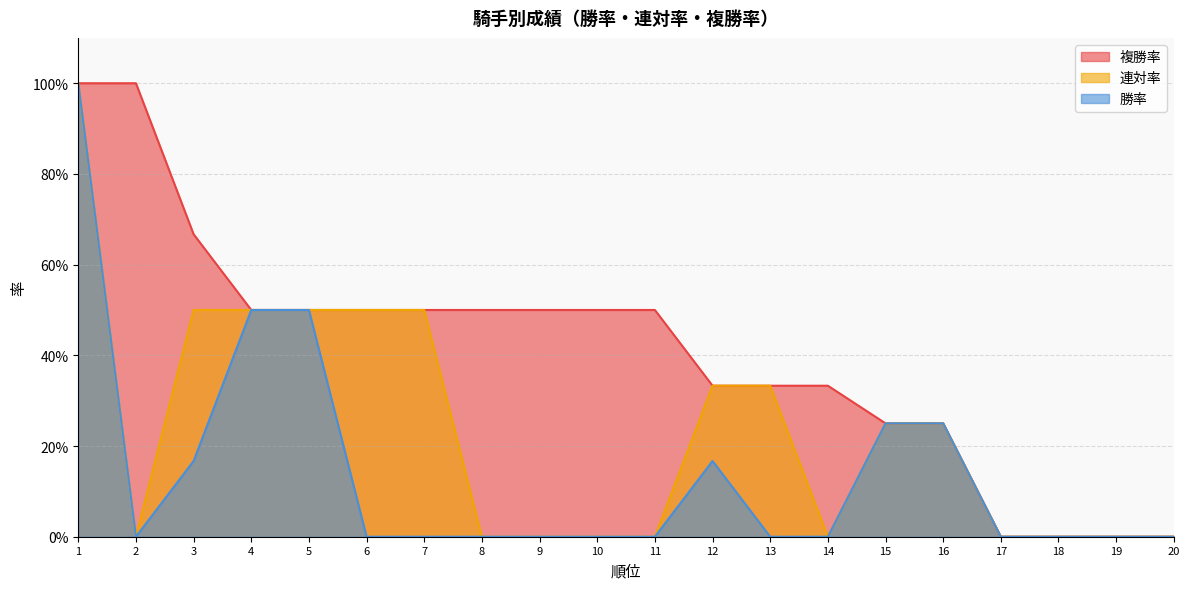

What is the difference between the highest and lowest values at 7?

0.5